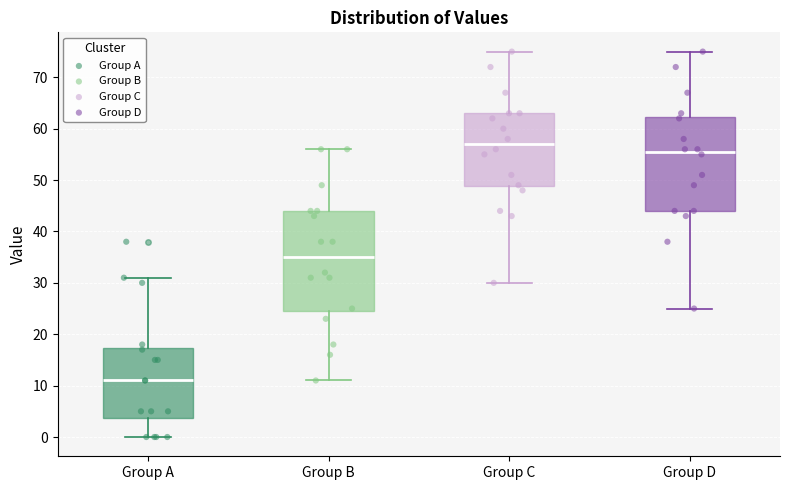

Which box's median line is the highest?

Group C